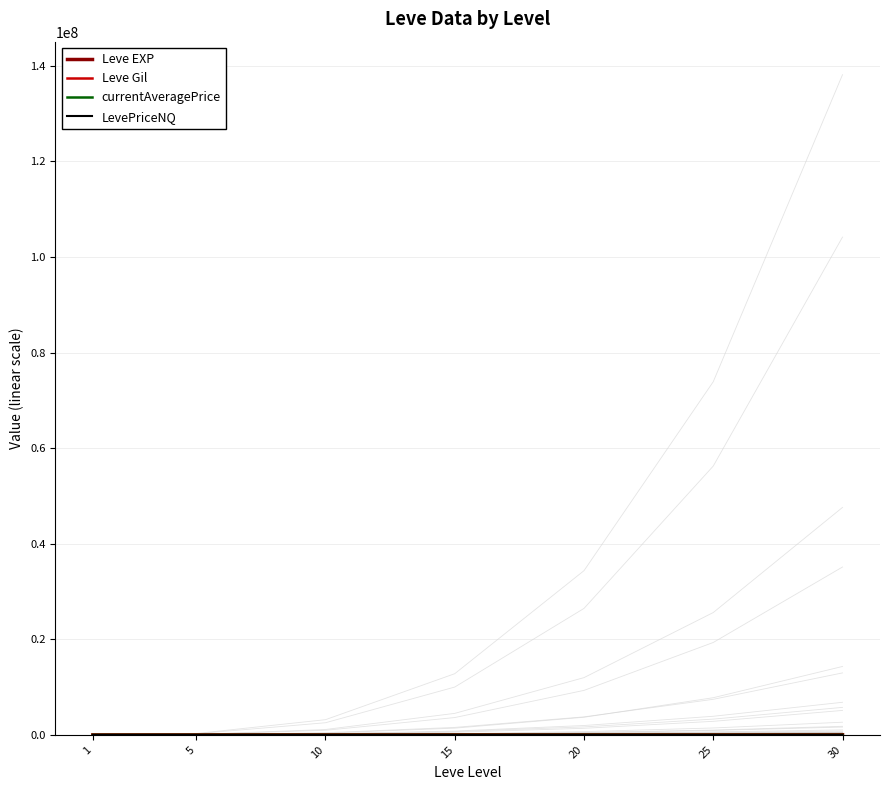

Does the chart display data point markers on the line(s)?

No